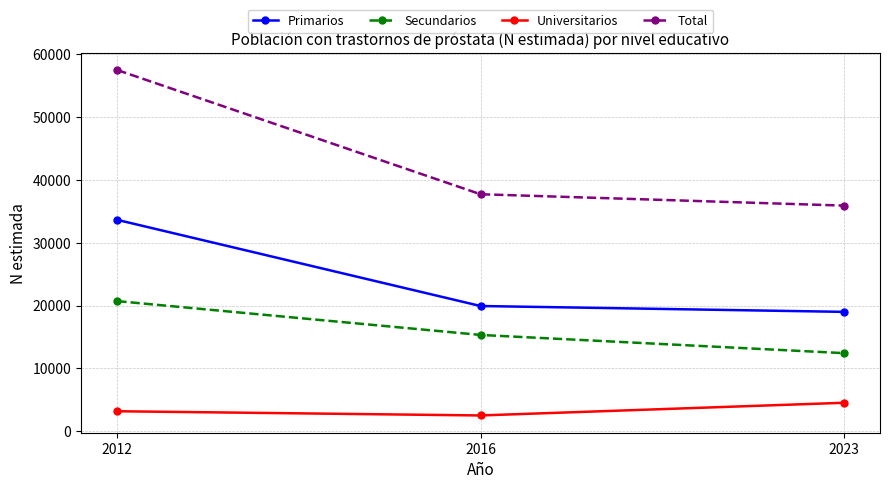

How many values in the Total series are below 37734?

1